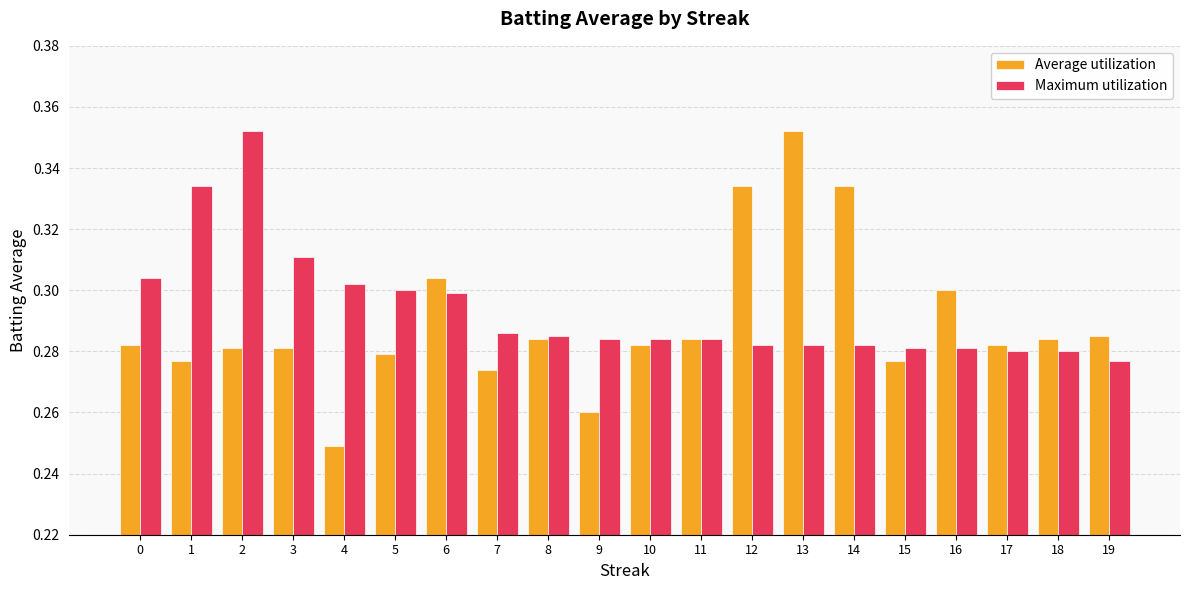

Which series has the largest total across all categories?

Maximum utilization